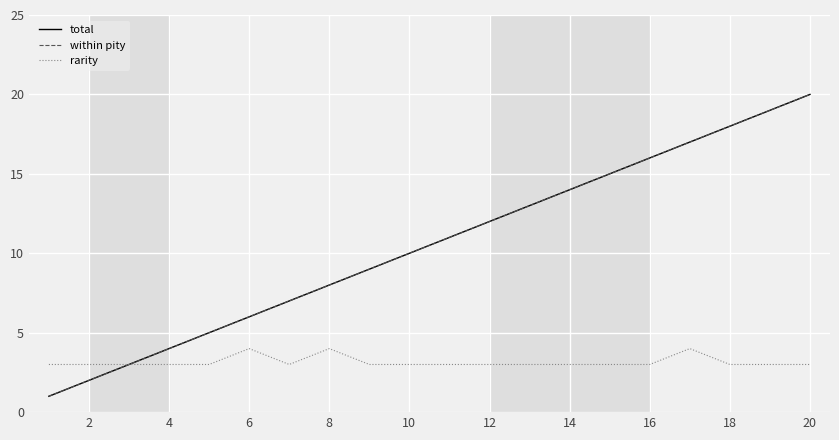

What is the value of the rarity point at the 10th from the left?

3